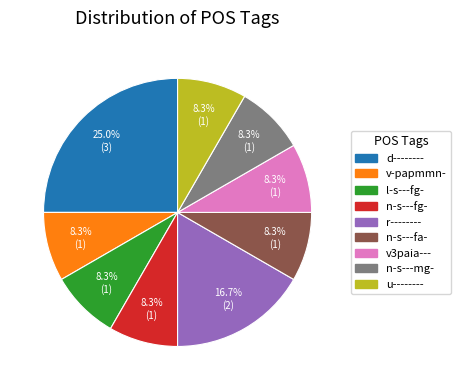

What percentage is the n-s---mg- slice, to the nearest percent?

8%